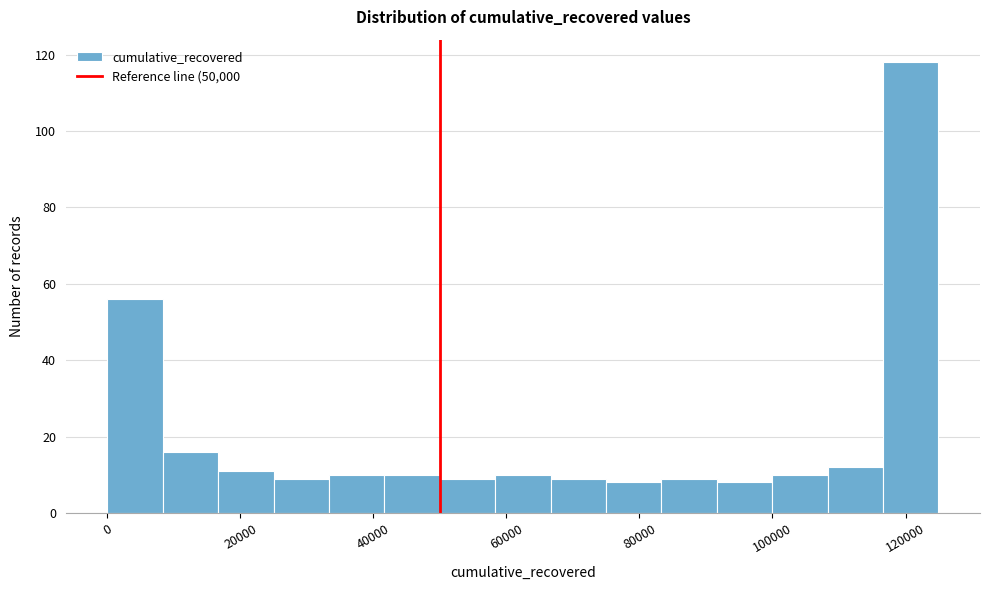

How tall is the bar that spans 84000 to 92000 on the x-axis? Neither the bar edges nor the heights are printed on the chart, so give them approximately, as read against the axes.

10